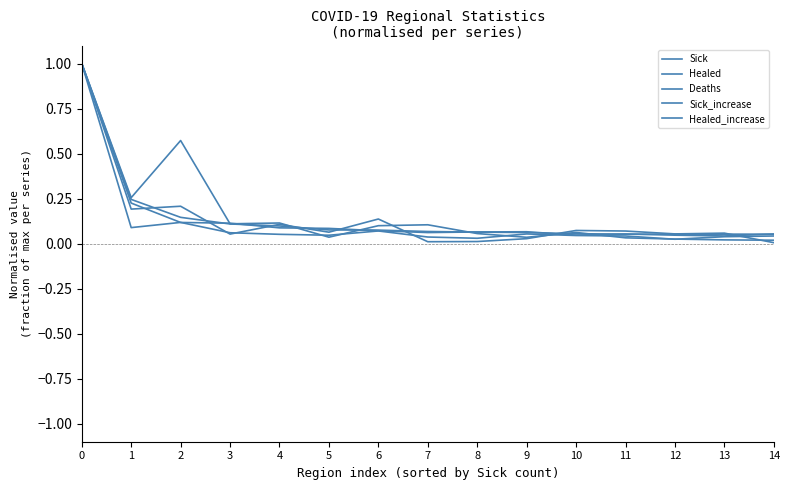

Does the chart have visible grid lines?

No